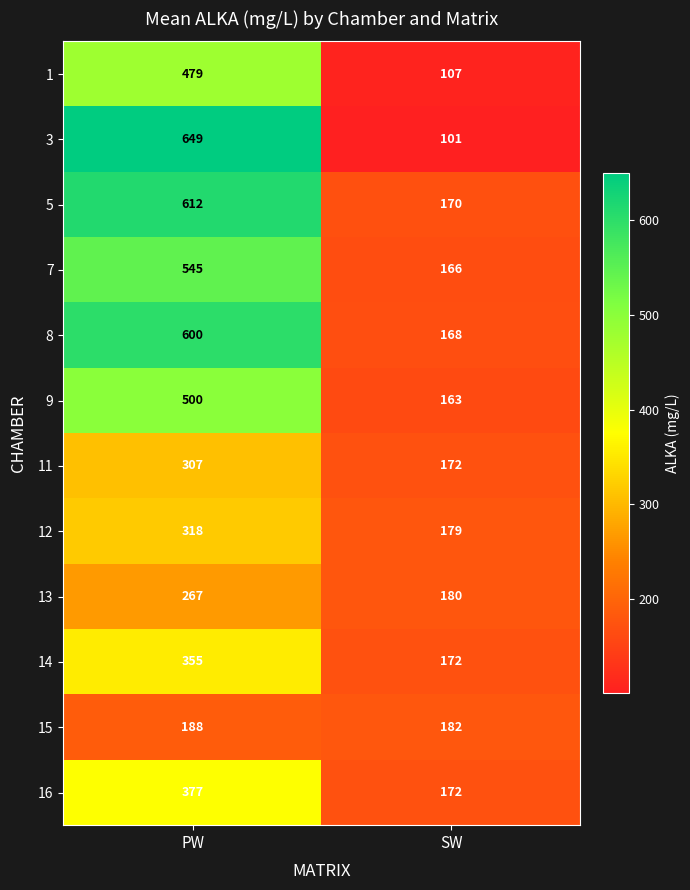

What is the difference between the highest and lowest values at PW?

461